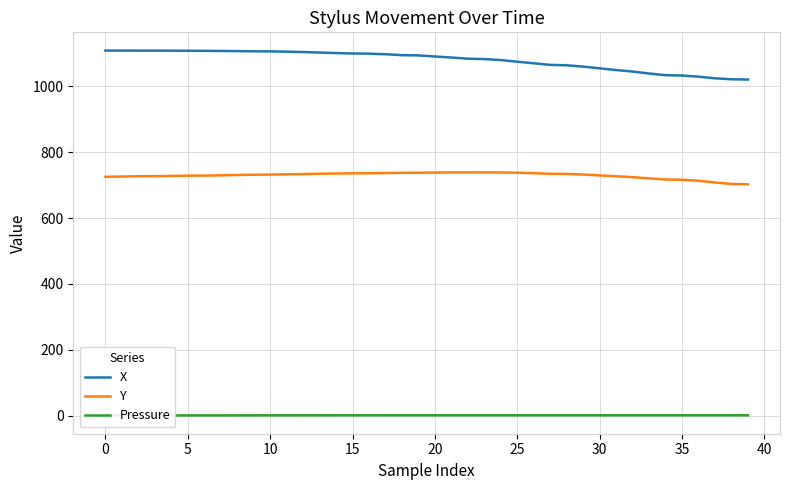

What is the highest value of the Y series?

739.0